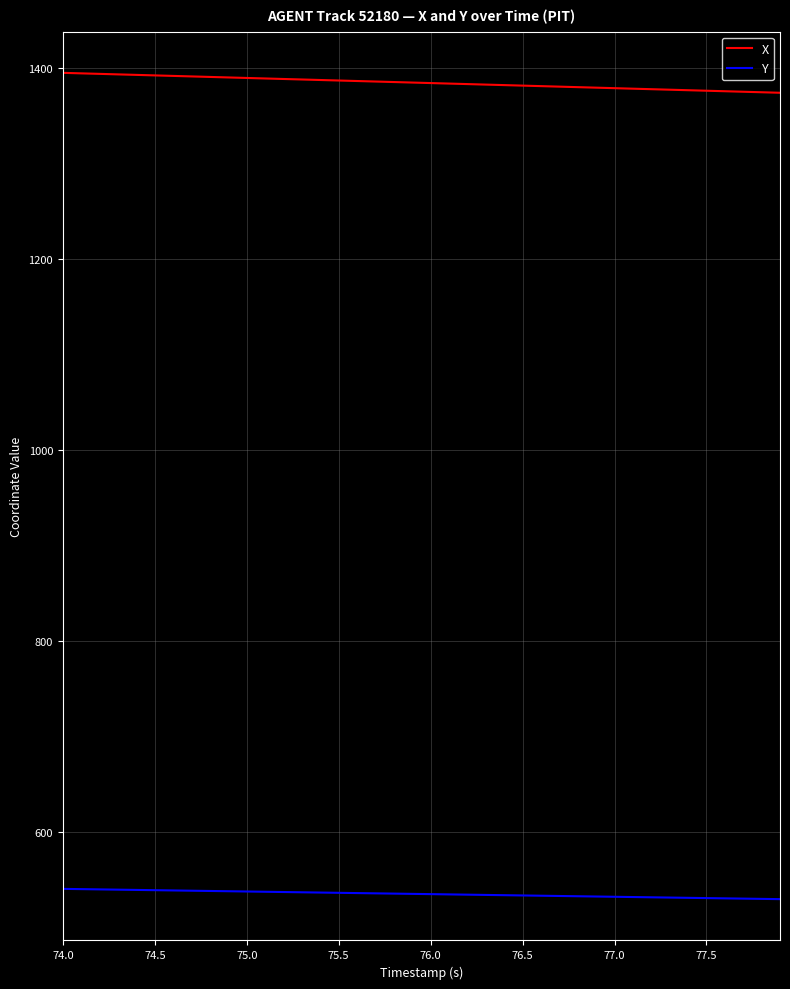

What is the lowest value of the X series?

1374.0